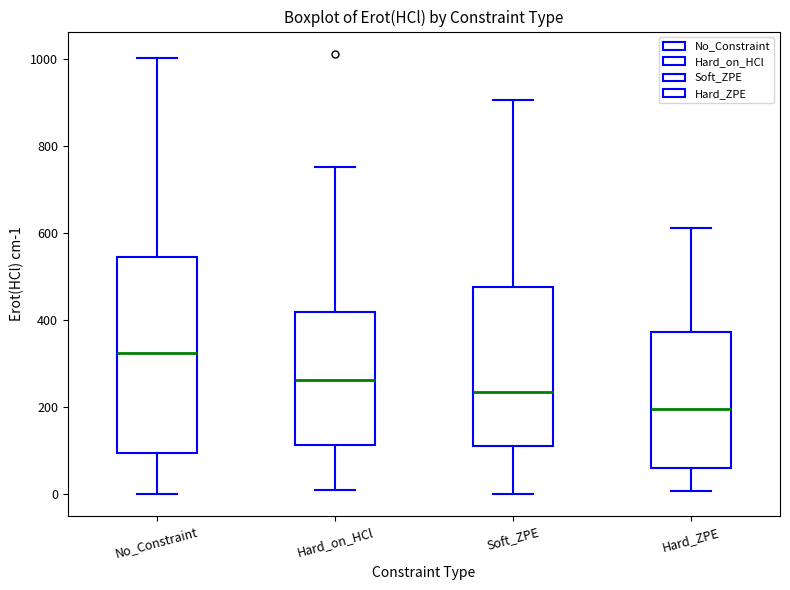

Where is the lower edge of the box for Hard_ZPE on the y-axis? The values are not printed on the chart, so give them approximately, as read against the axis.

60